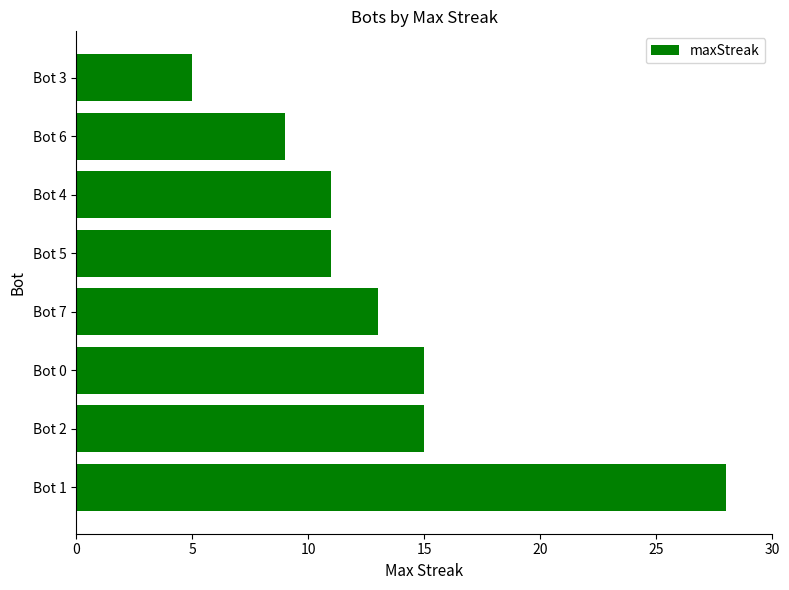

The chart shows a value of 13 at Bot 7. True or false?

True